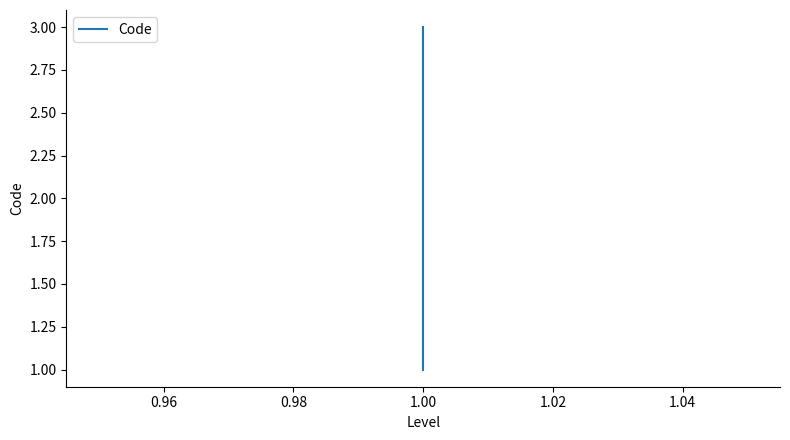

What is the maximum value shown in the chart?

3